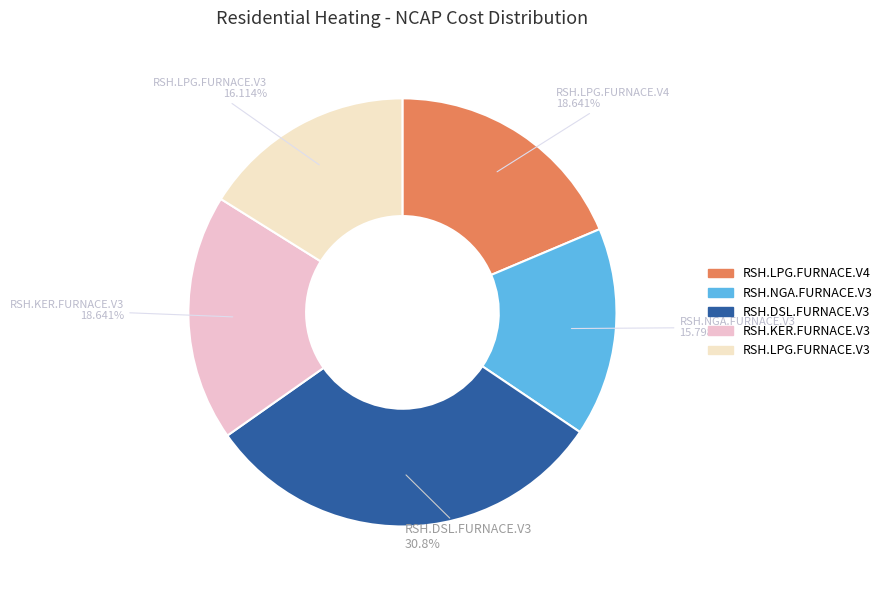

To the nearest percent, what is the average slice percentage?

20%